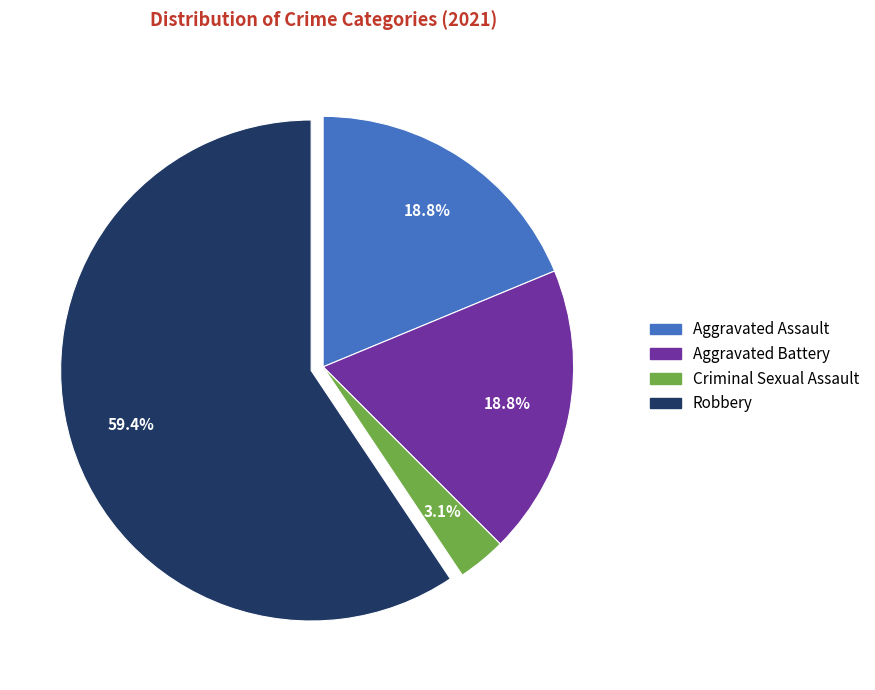

Which slice is the smallest?

Criminal Sexual Assault